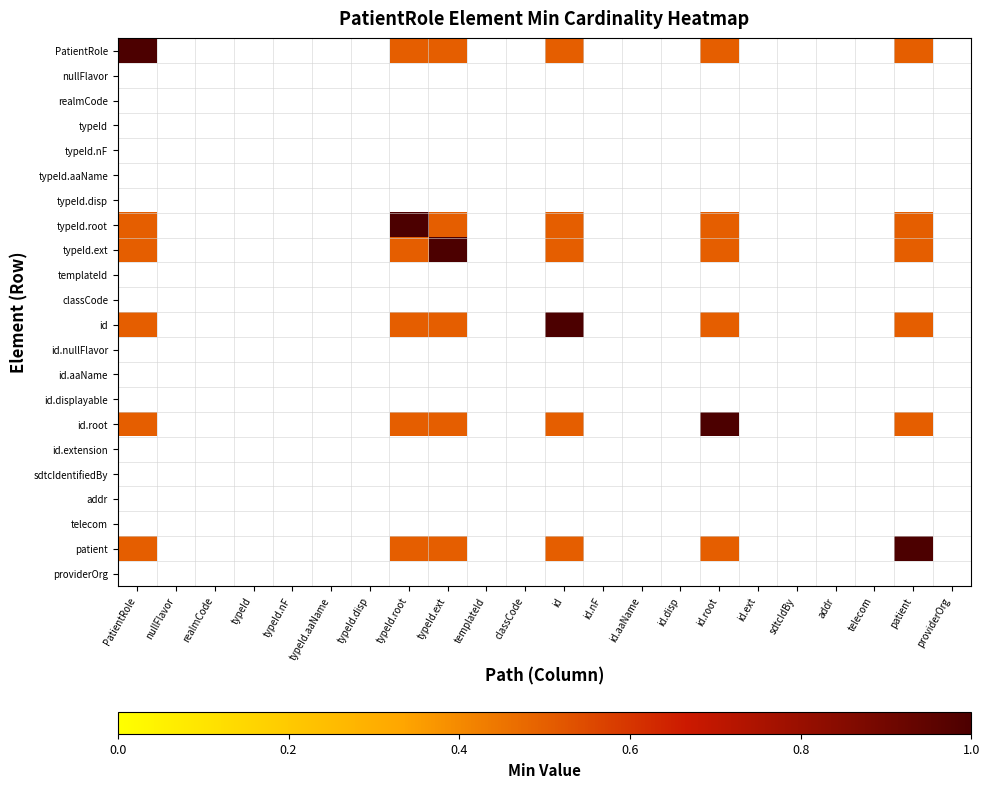

Is the value of id at id.disp greater than the value of id.displayable at addr?

No